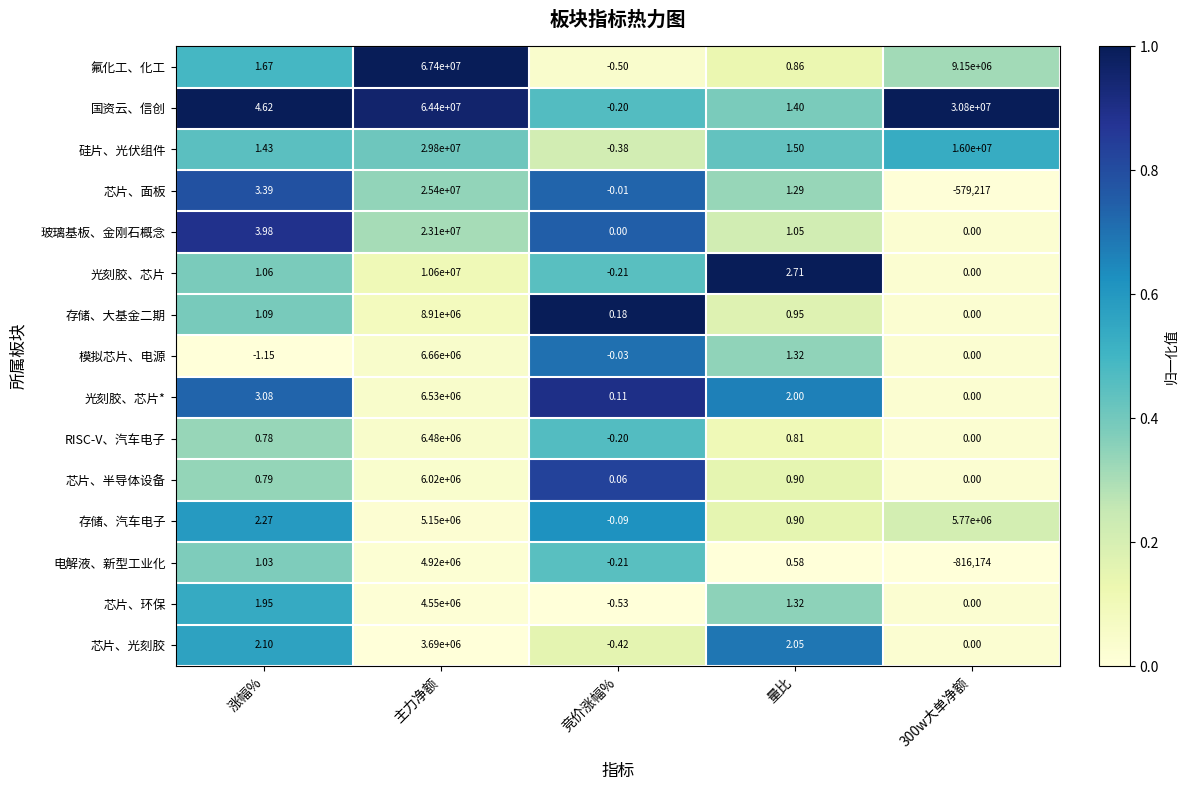

List the series in order of their peak value, highest first.

氟化工、化工, 国资云、信创, 硅片、光伏组件, 芯片、面板, 玻璃基板、金刚石概念, 光刻胶、芯片, 存储、大基金二期, 模拟芯片、电源, 光刻胶、芯片*, RISC-V、汽车电子, 芯片、半导体设备, 存储、汽车电子, 电解液、新型工业化, 芯片、环保, 芯片、光刻胶